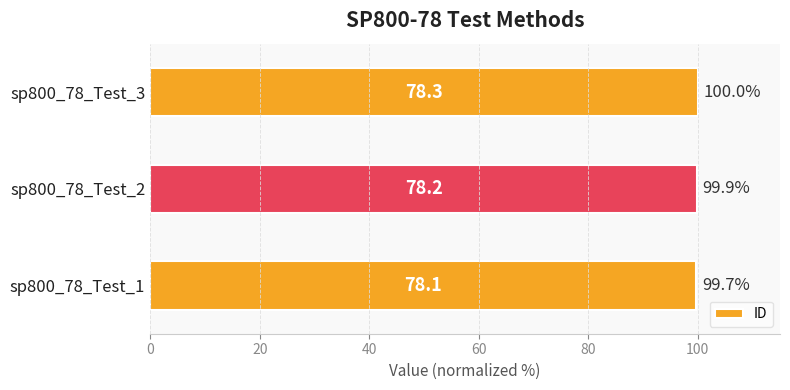

Between sp800_78_Test_1 and sp800_78_Test_3, which is larger?

sp800_78_Test_3